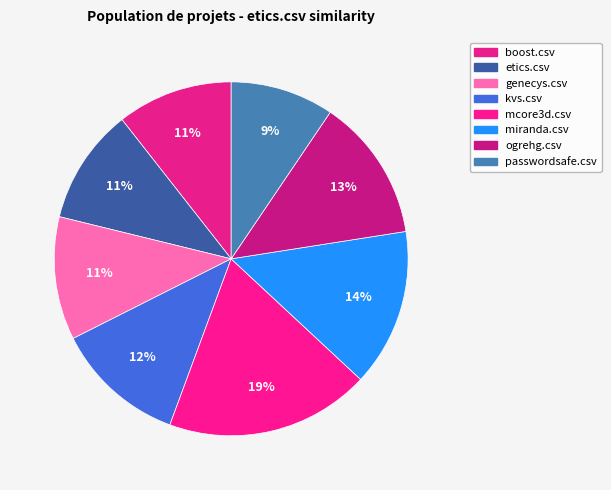

How much of the chart is everything except mcore3d.csv?

81.3%